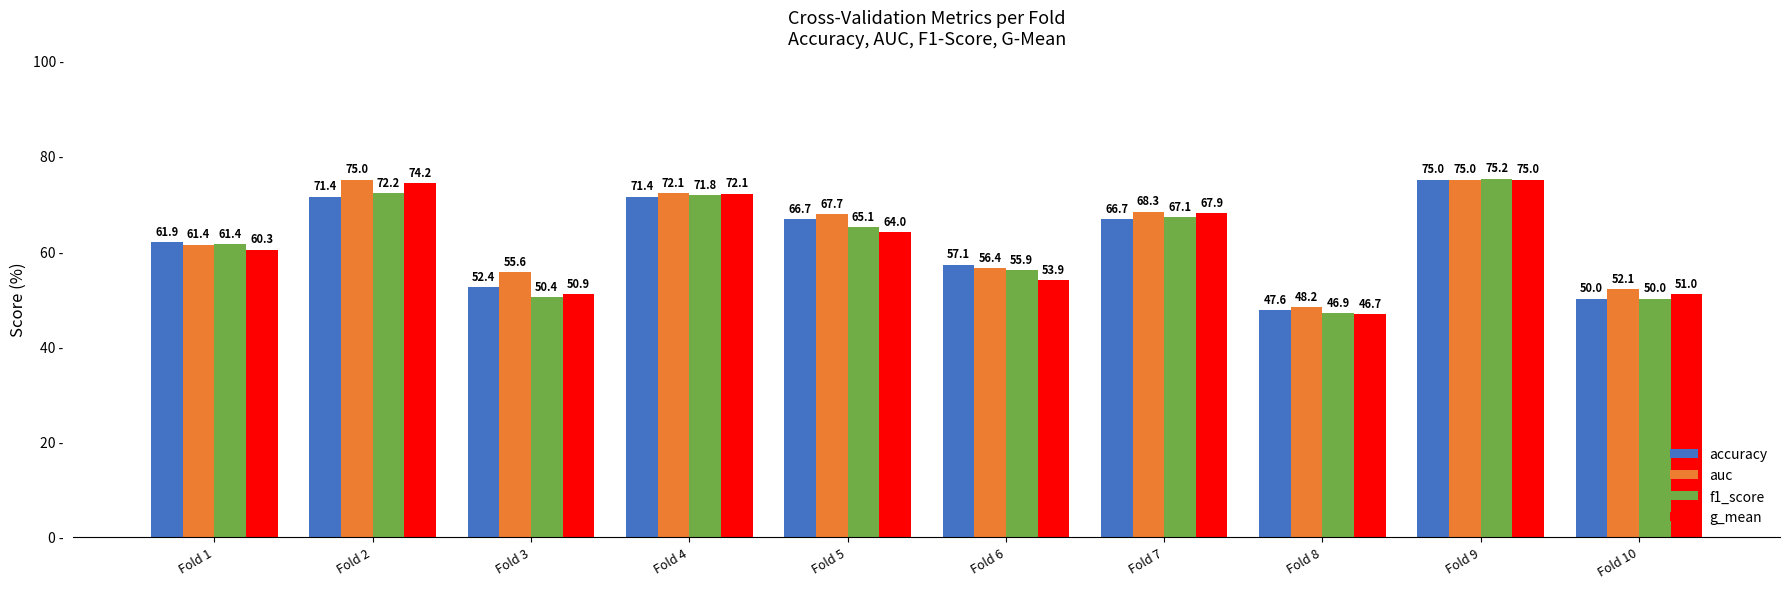

Which series has the largest total across all categories?

auc